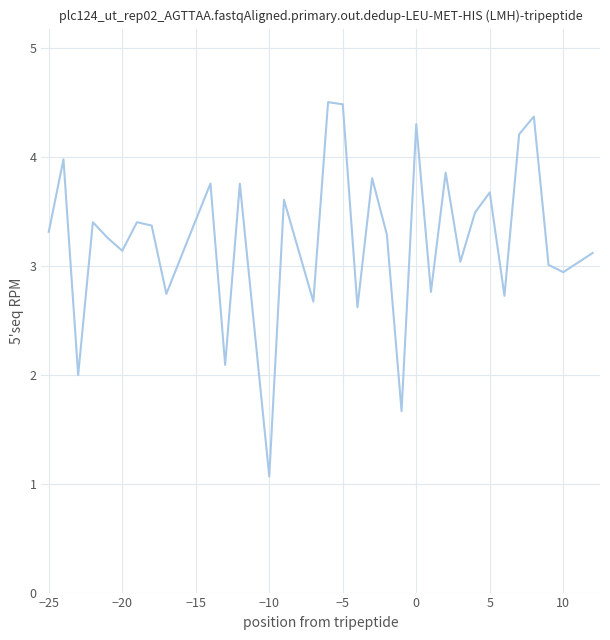

What is the difference between the maximum and minimum values?

3.4